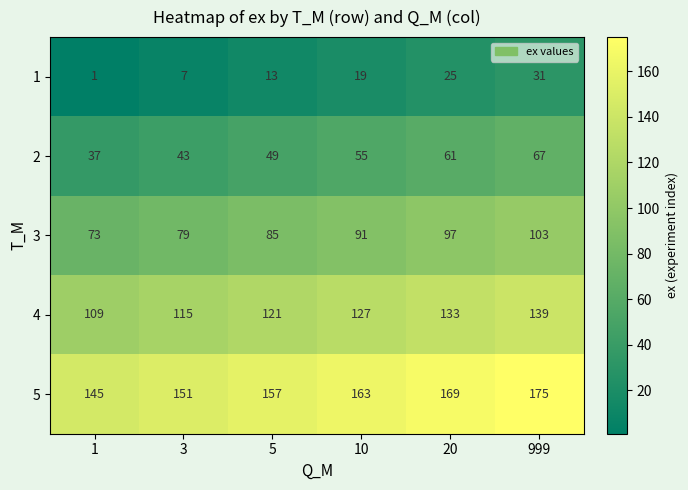

Reading left to right, extract all data points from this chart.

1: 1	7	13	19	25	31
2: 37	43	49	55	61	67
3: 73	79	85	91	97	103
4: 109	115	121	127	133	139
5: 145	151	157	163	169	175